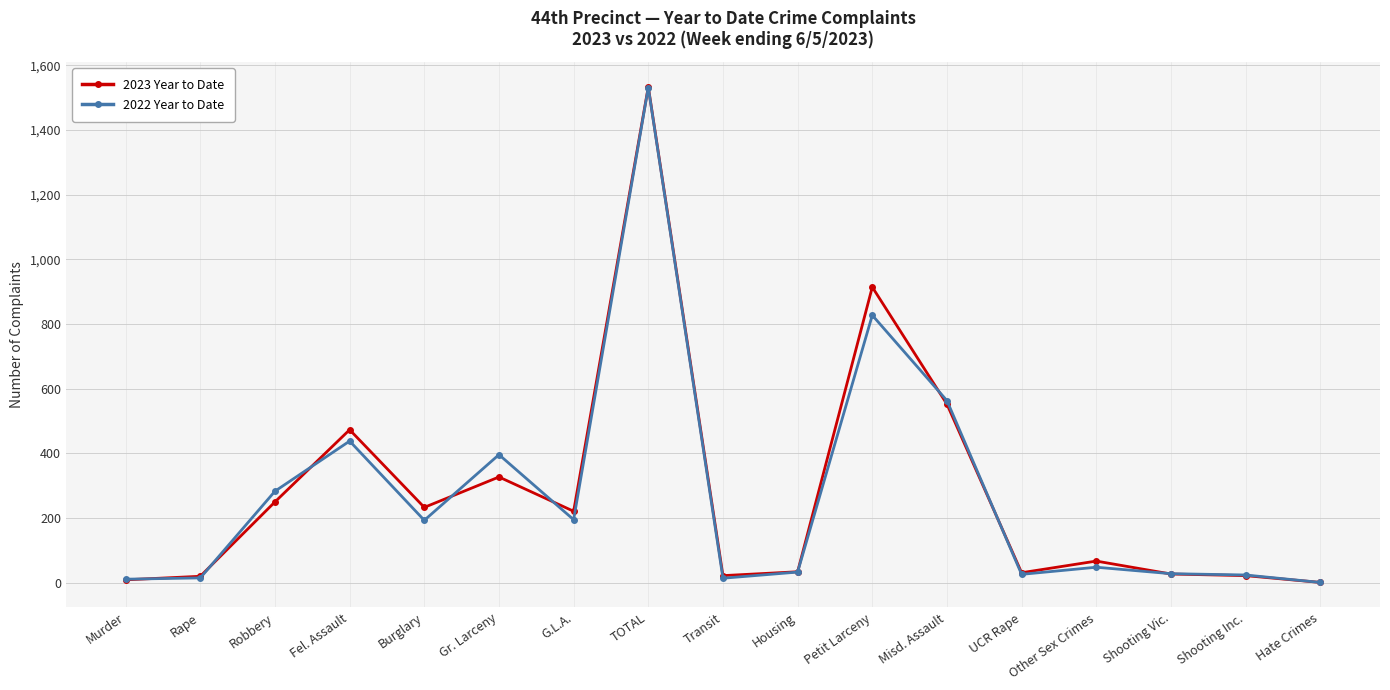

Where is 2023 Year to Date nearest to the value 767?

Petit Larceny